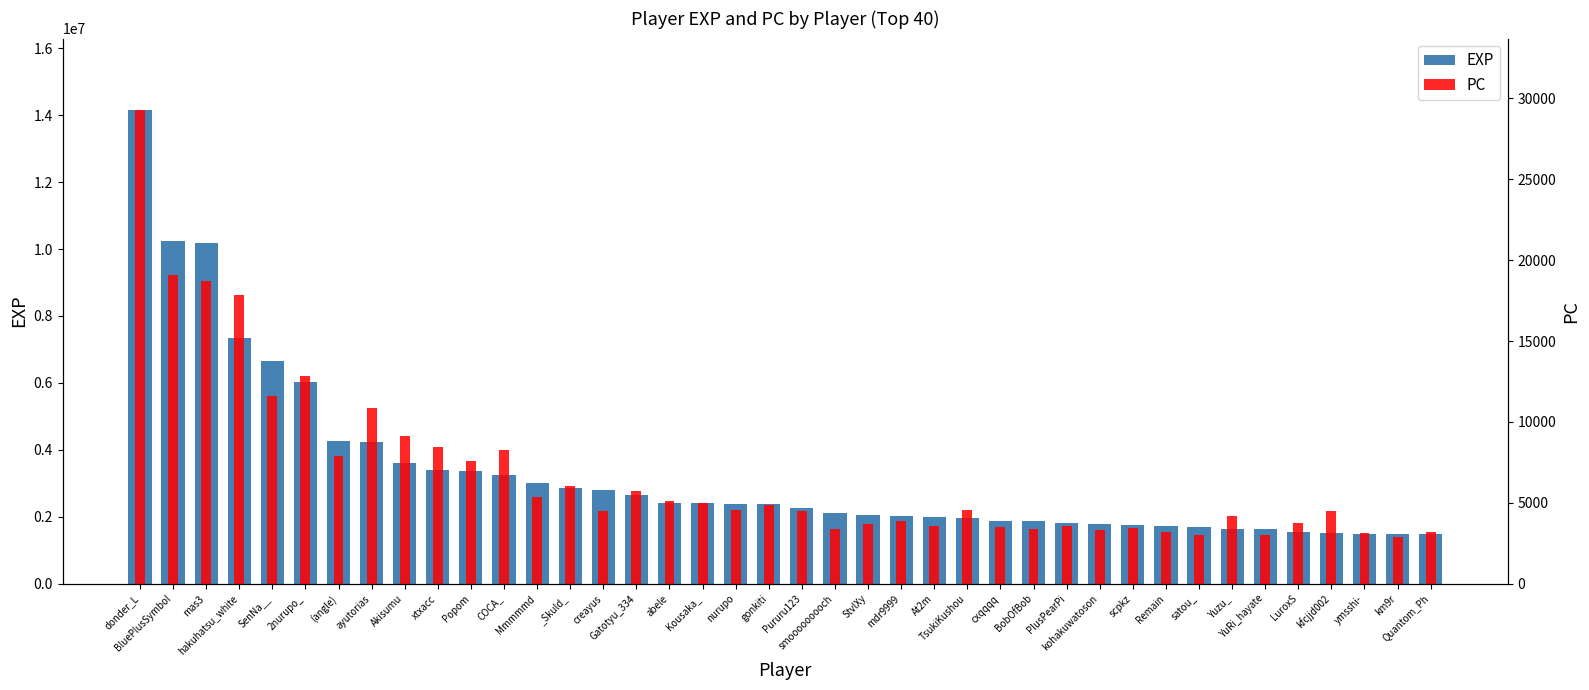

Which category has the highest value in the PC series?

donder_L